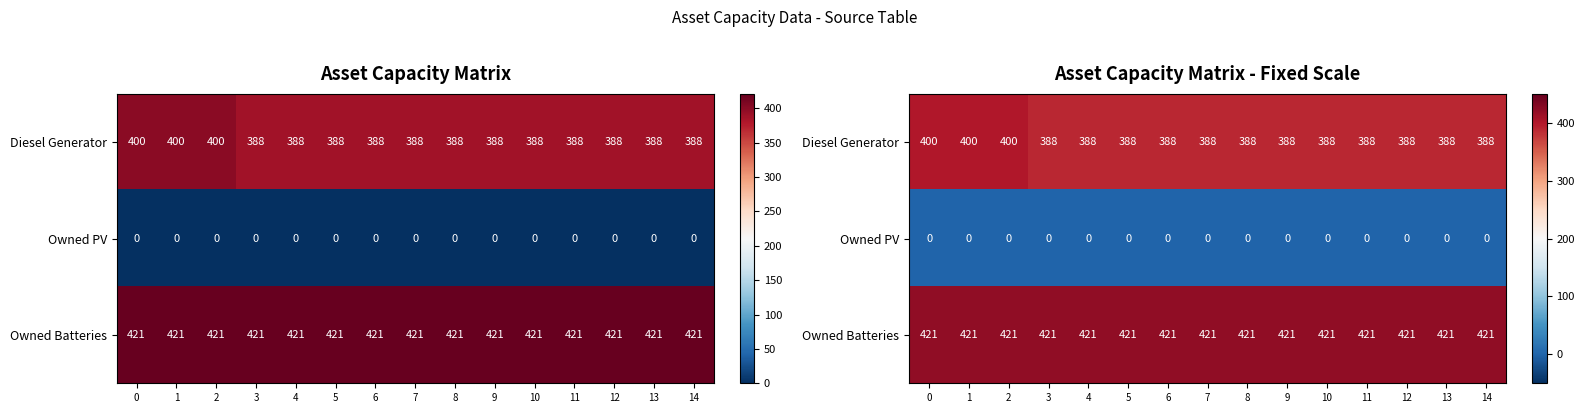

What is the approximate value of Owned Batteries at 0?

421